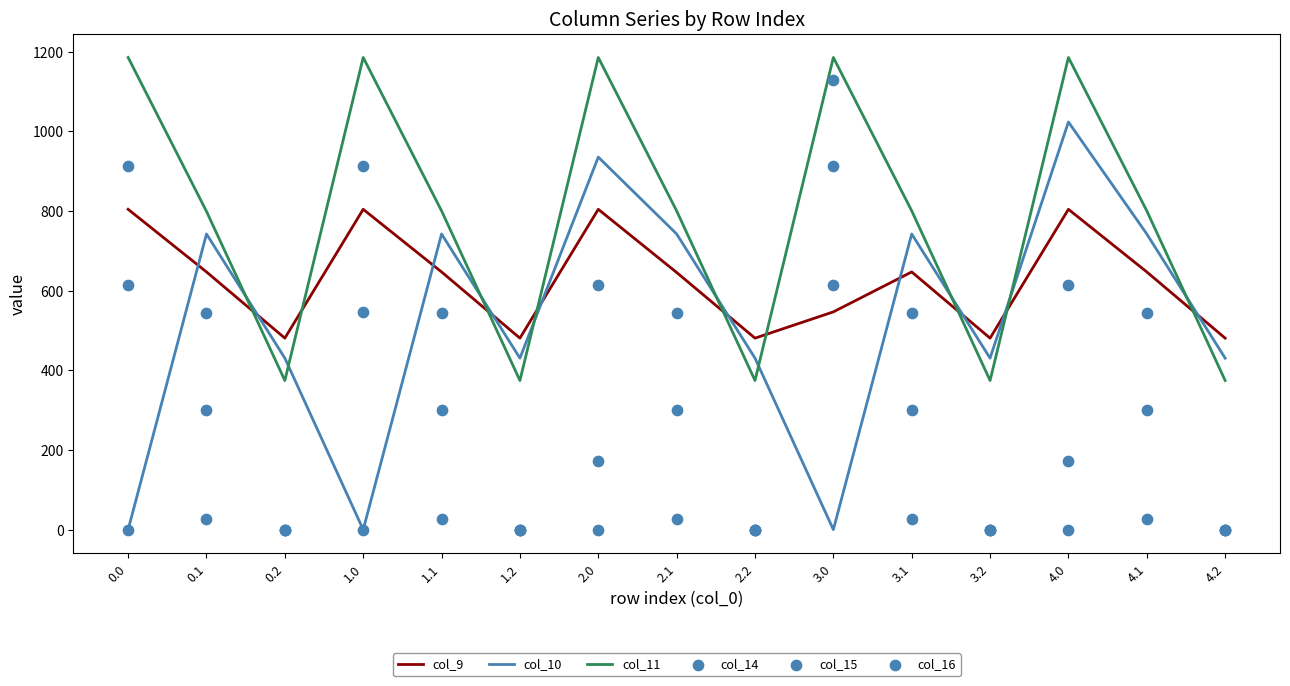

Which series has the widest spread of Y values?

col_14